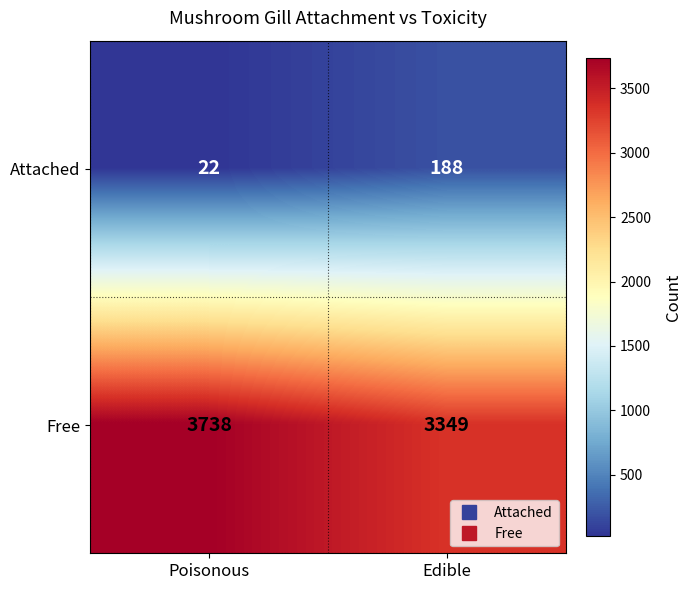

What is the highest value of the Attached series?

188